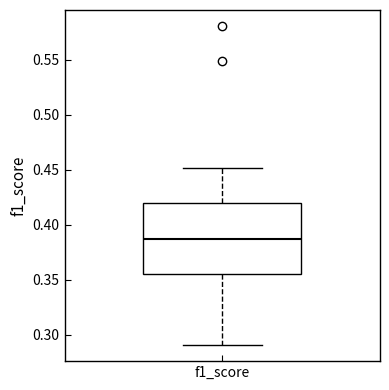

Where does the upper whisker of the box for f1_score end on the y-axis? The values are not printed on the chart, so give them approximately, as read against the axis.

0.450